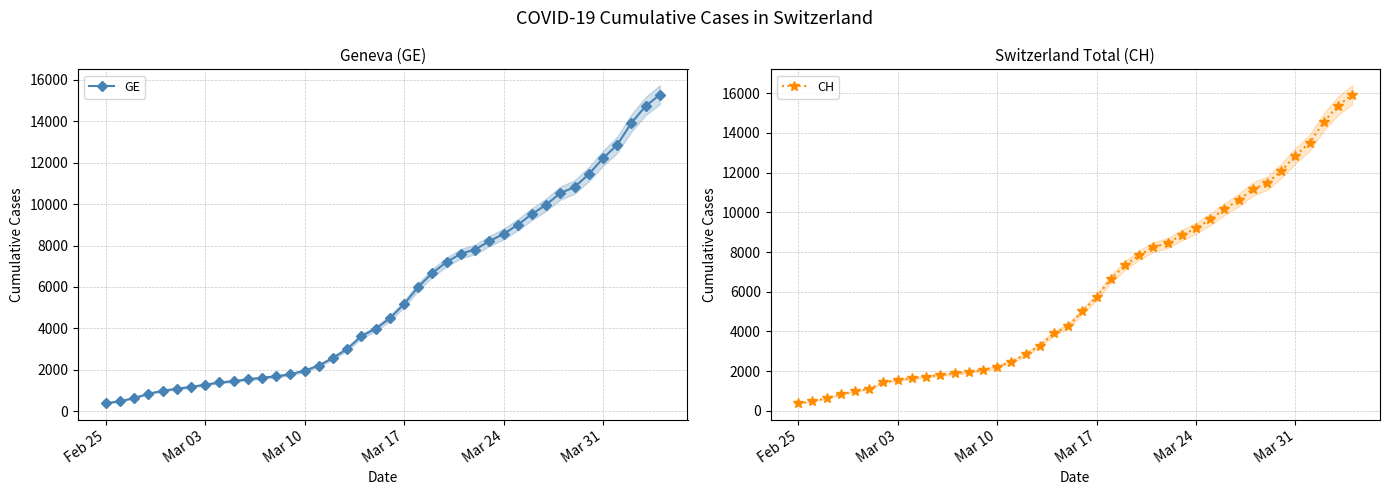

What is the minimum value for GE?

375